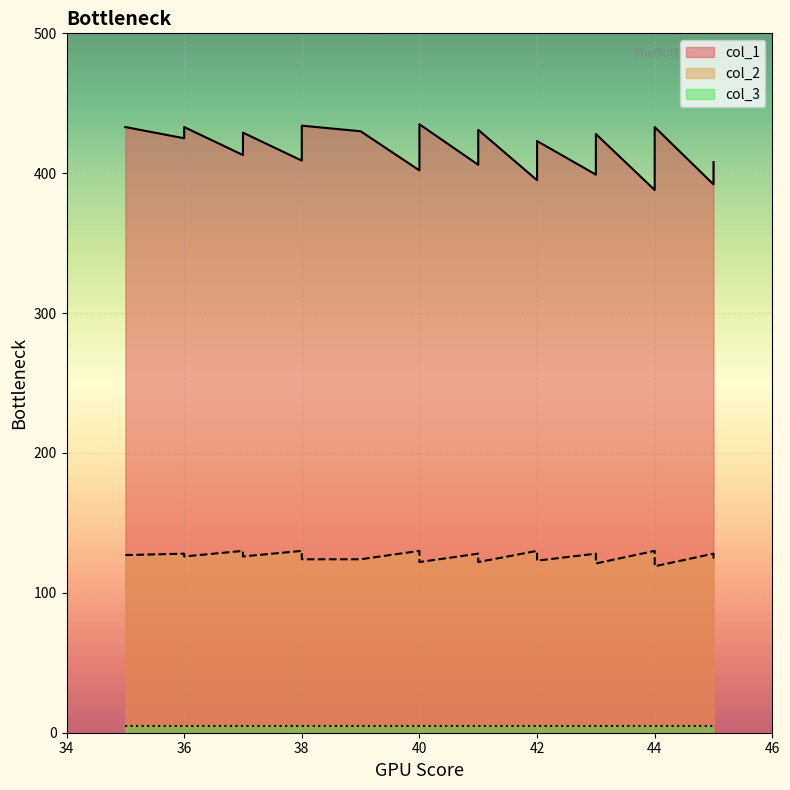

True or false: col_2 has a value of 130 at 42.

True